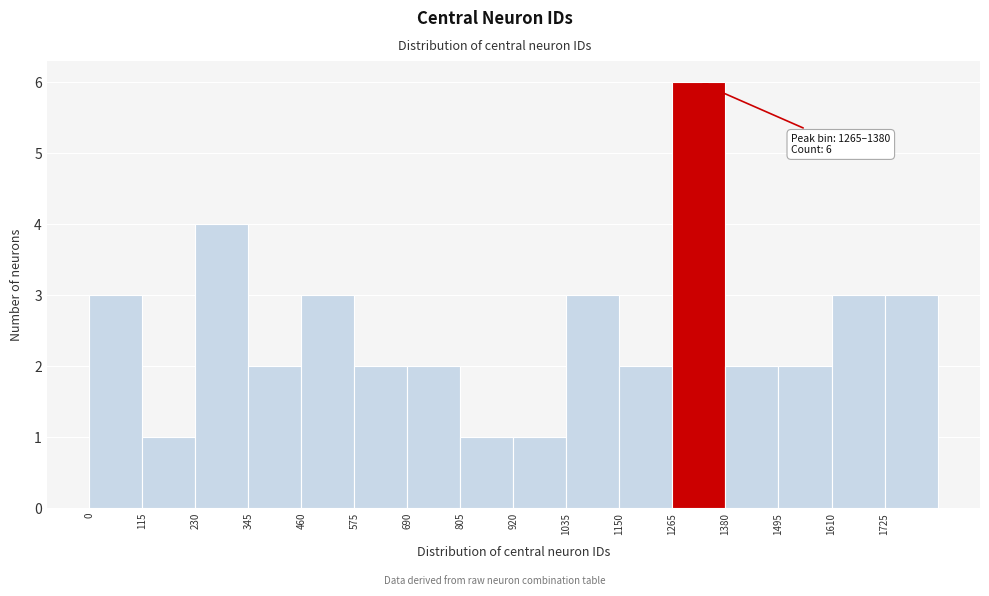

Which range on the x-axis has the tallest bar?

1265 to 1380